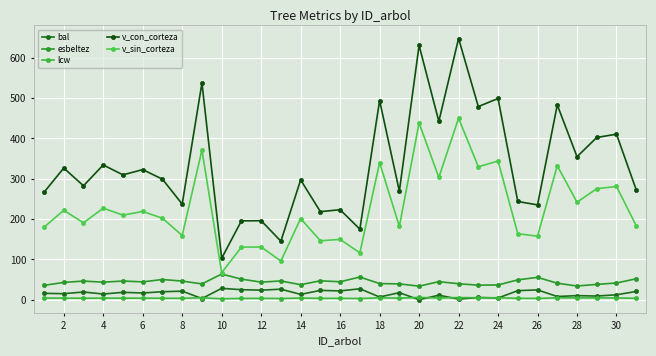

Count the number of categories in the chart.

31